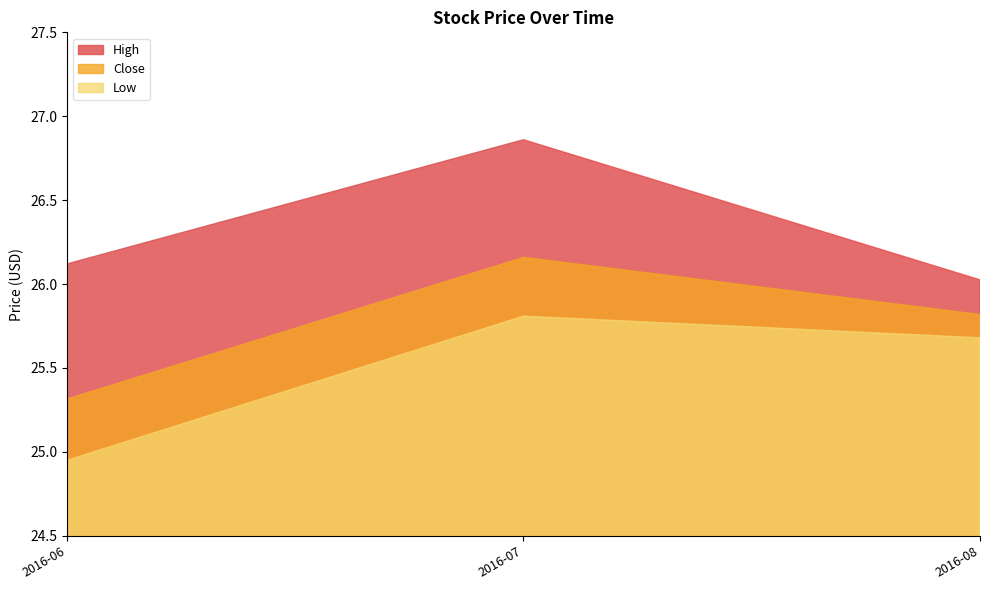

What is the average value of the Low series?

25.5